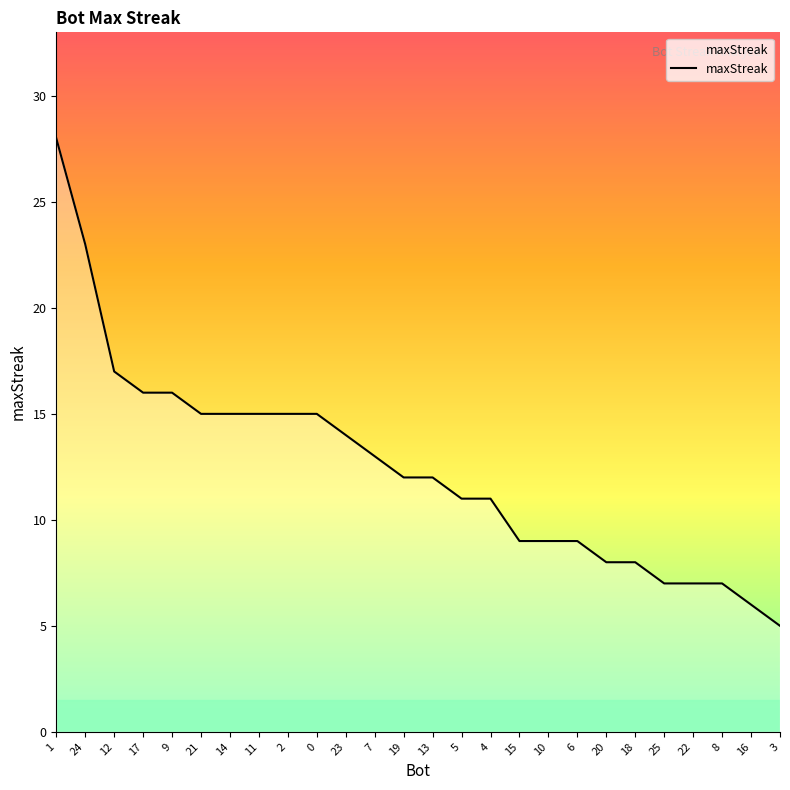

The value at 22 is 4. True or false?

False